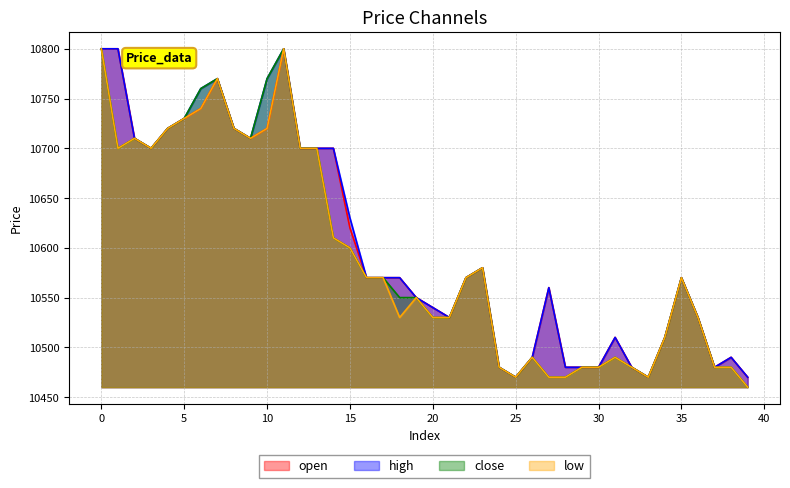

How many values in the close series are below 10570?

19